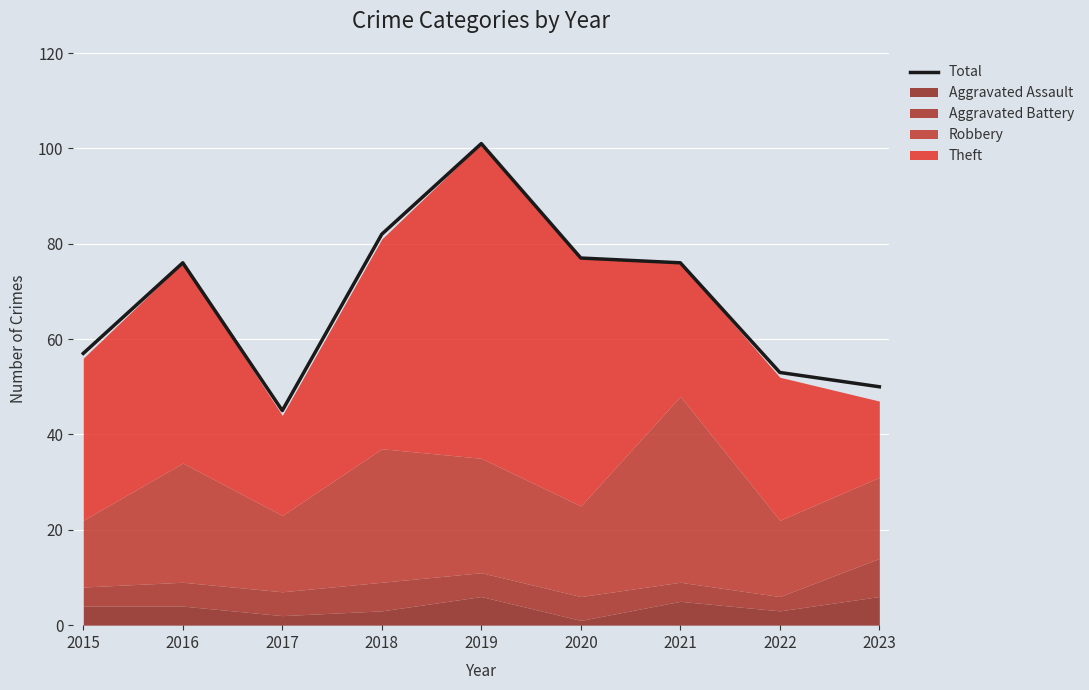

Rank the categories by value from highest to lowest.

2019, 2018, 2020, 2016, 2021, 2015, 2022, 2023, 2017